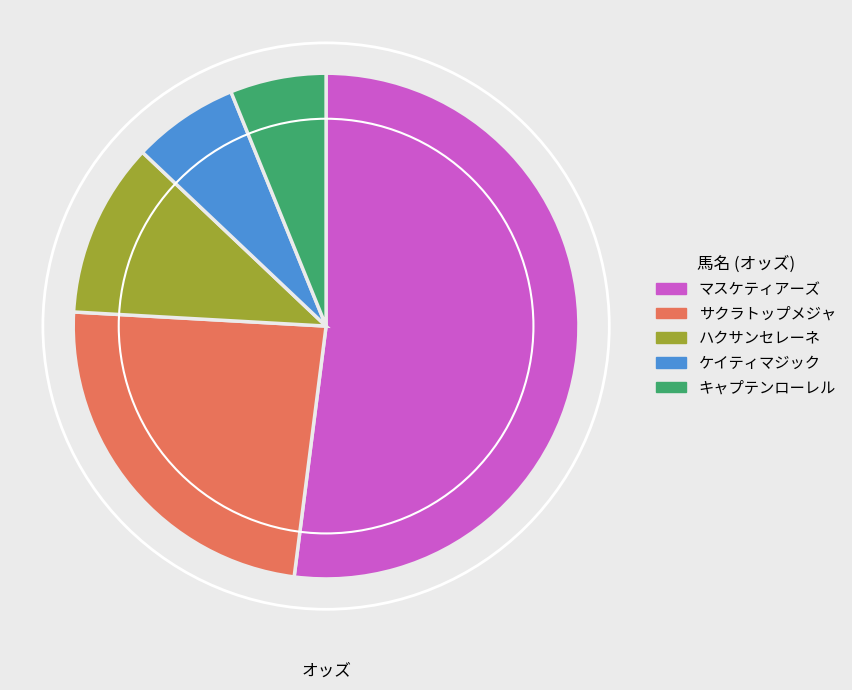

Is there a majority slice in this chart?

Yes